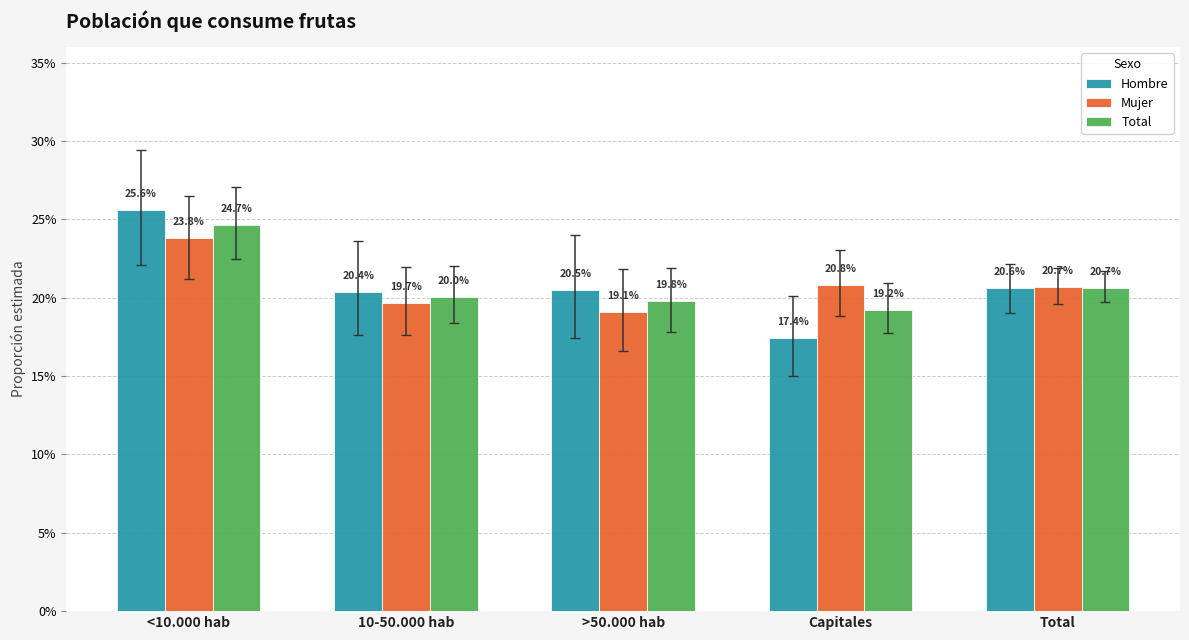

Which category has the highest value across all series?

<10.000 hab